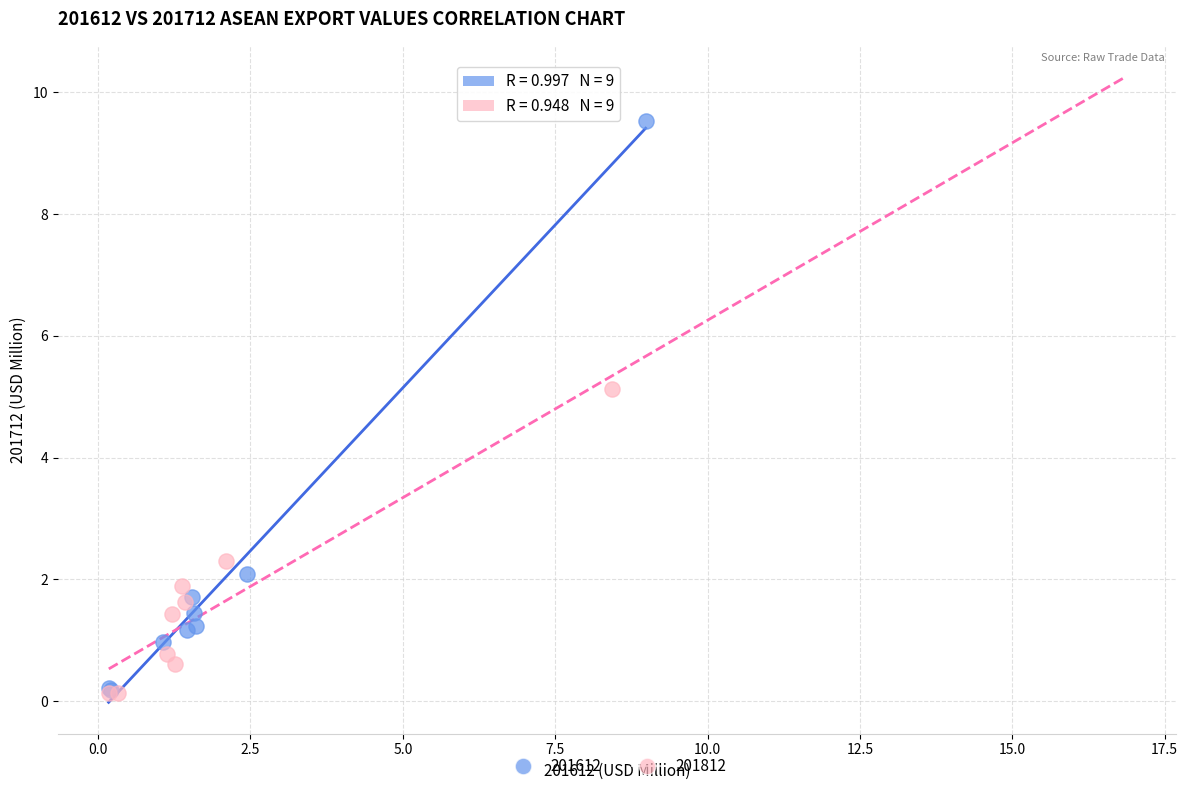

Which series has the largest Y range (max minus min)?

201612